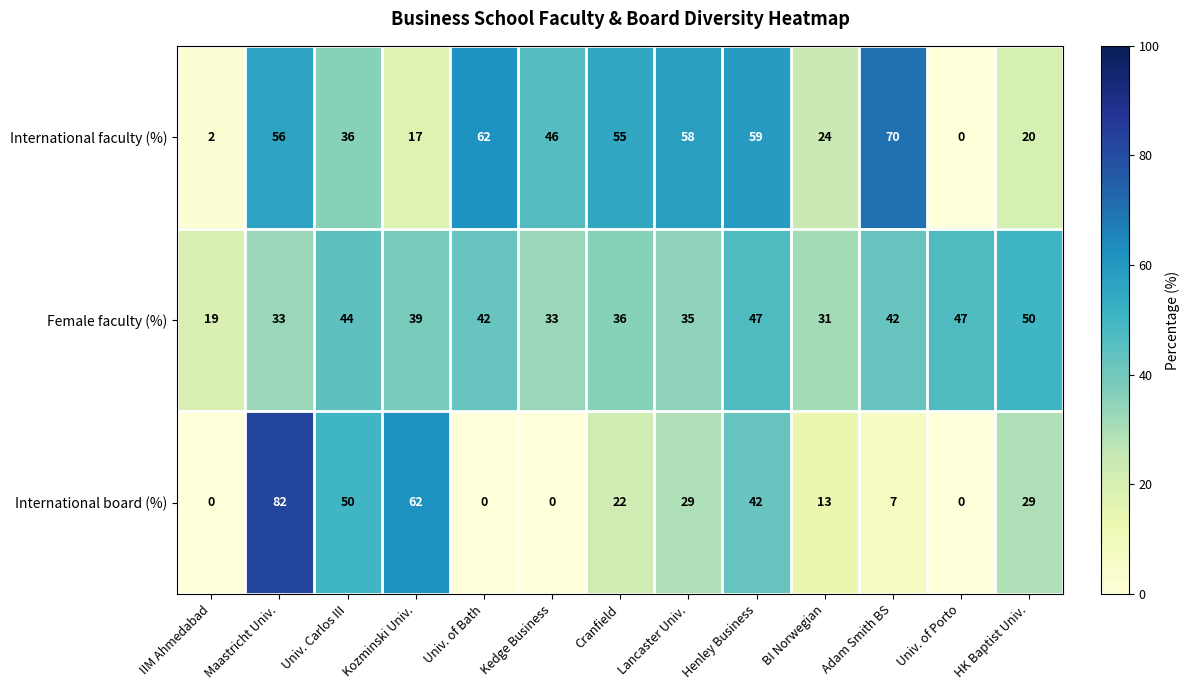

Which series changed the most between Univ. of Bath and BI Norwegian?

International faculty (%)